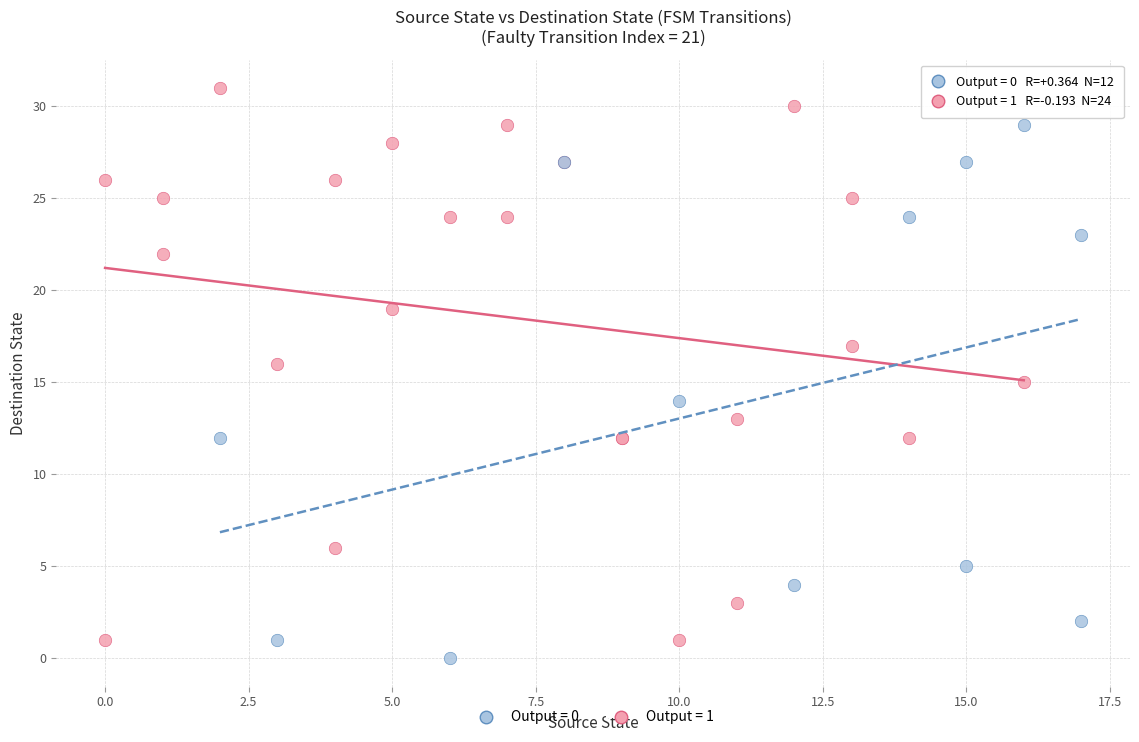

Which series has the largest Y range (max minus min)?

Output = 1